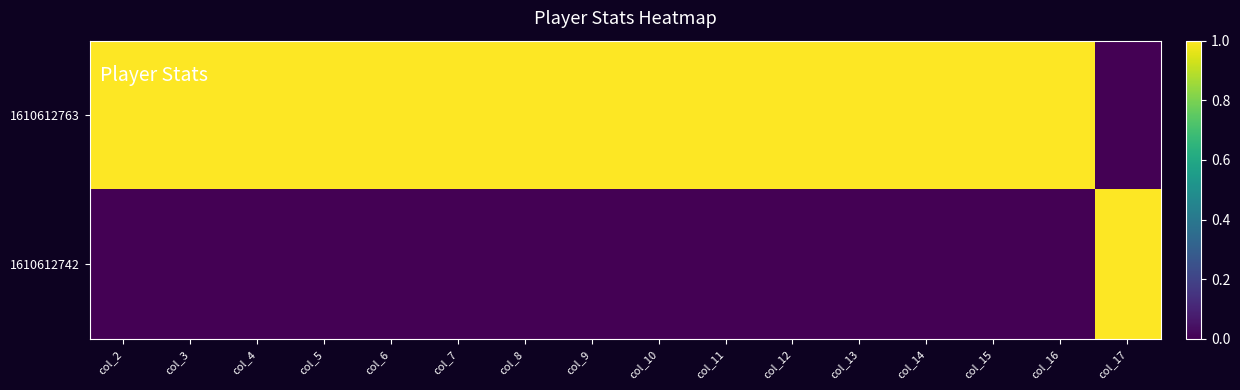

Which series has the widest spread of values?

1610612763